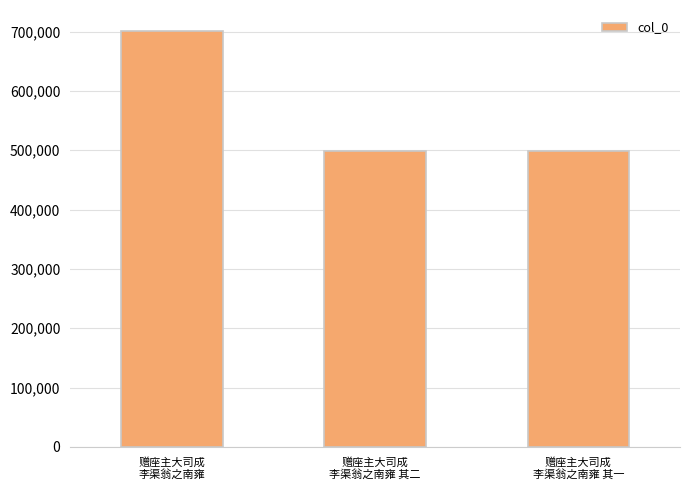

Which has a higher value, 赠座主大司成
李渠翁之南雍 or 赠座主大司成
李渠翁之南雍 其一?

赠座主大司成
李渠翁之南雍